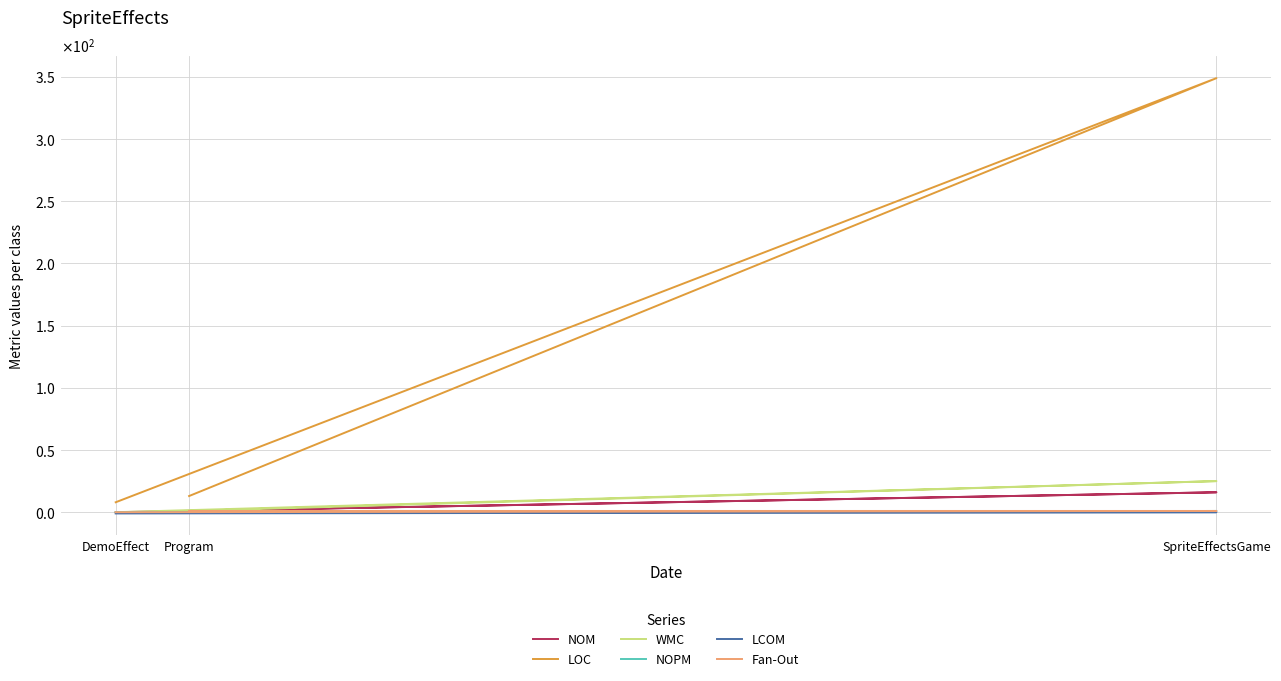

What is the difference between the Fan-Out values at DemoEffect and Program?

1